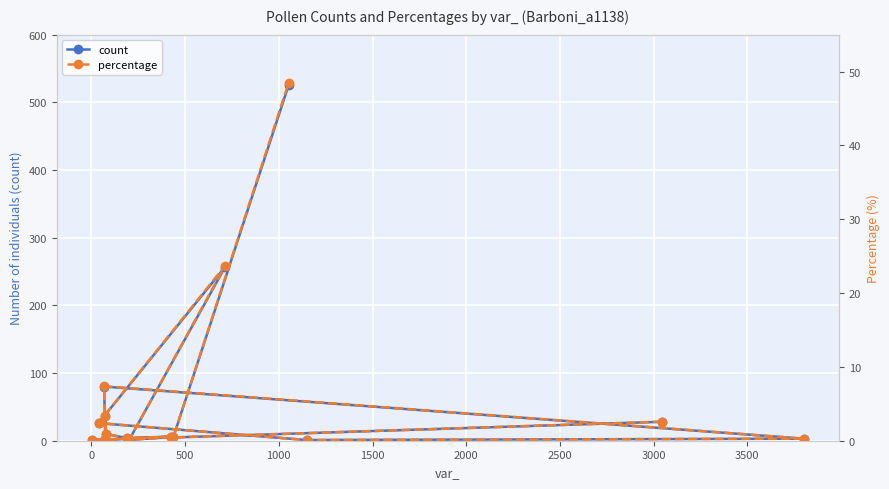

How many data points in count are above 6?

7